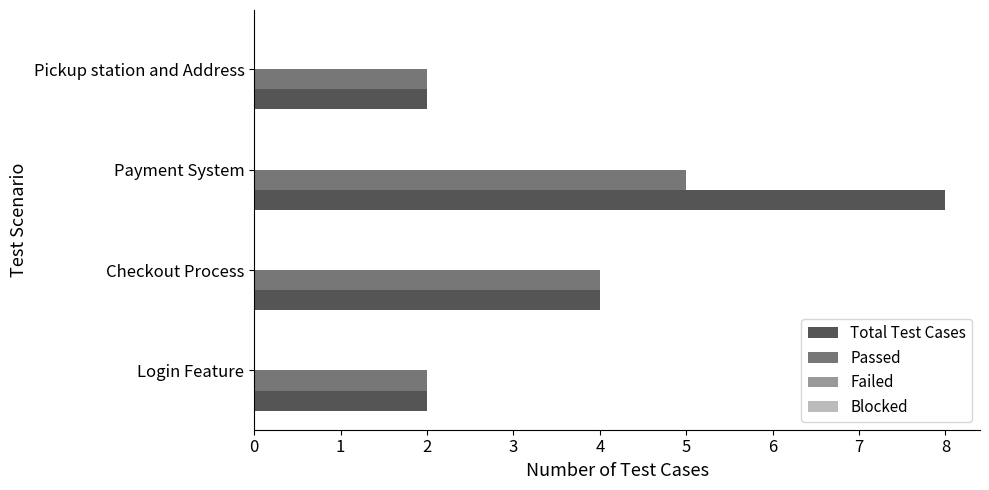

The Passed series shows 1 at Pickup station and Address. True or false?

False